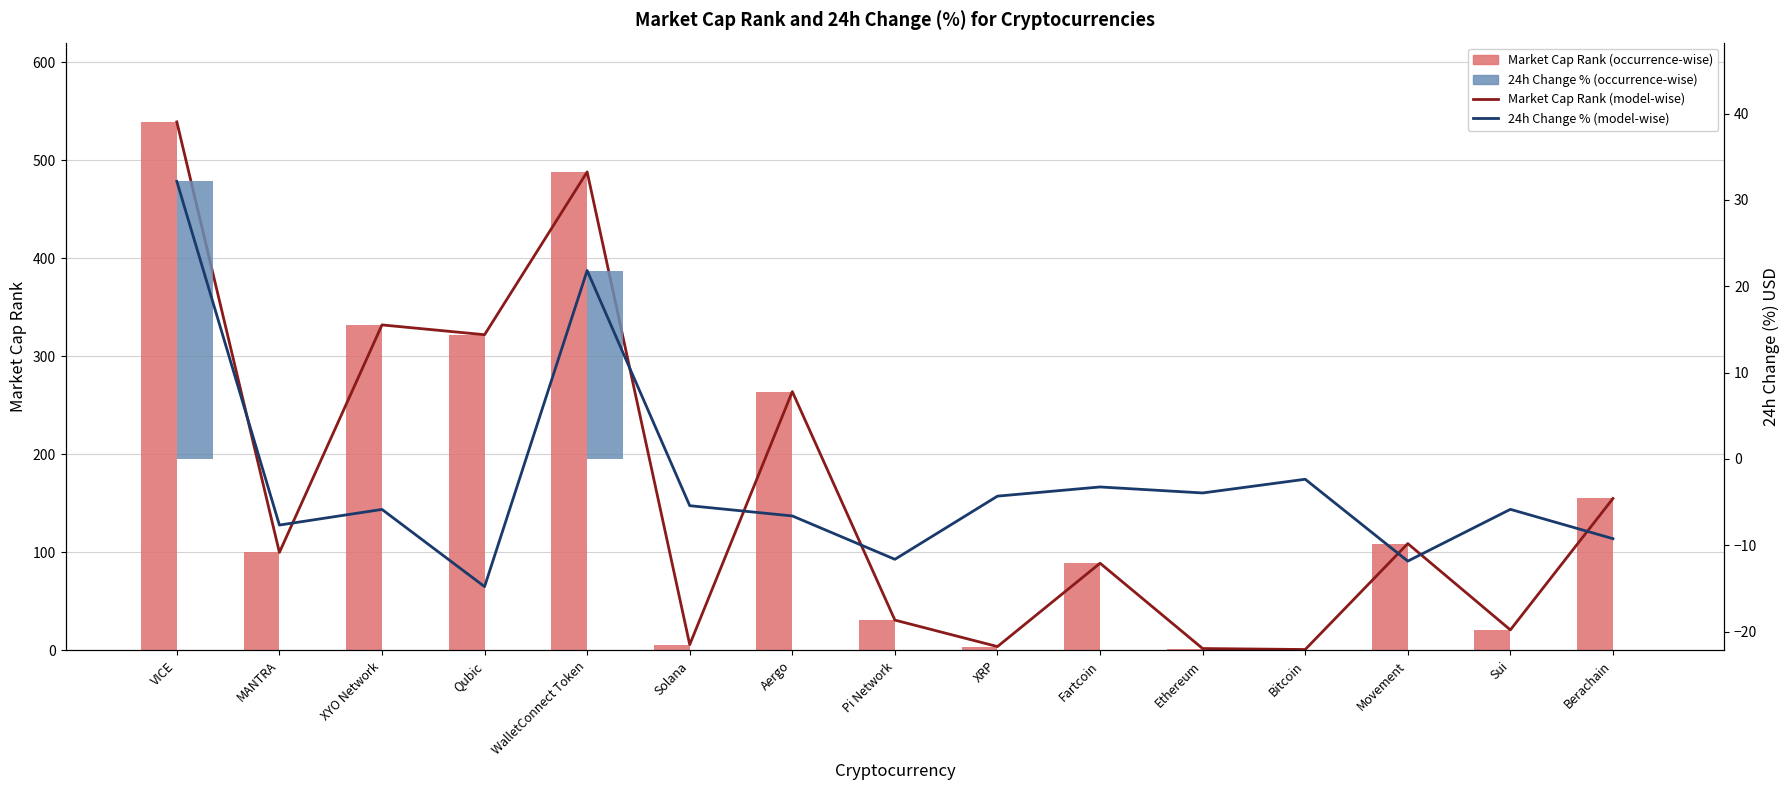

What is the spread (max minus min) of values at WalletConnect Token?

466.2